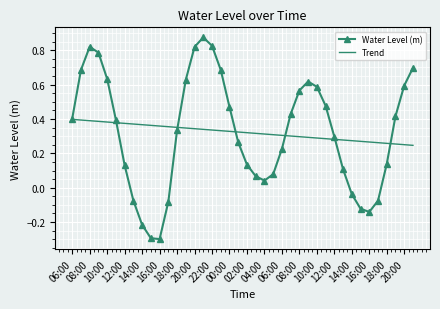

List the series in order of their peak value, lowest first.

Trend, Water Level (m)